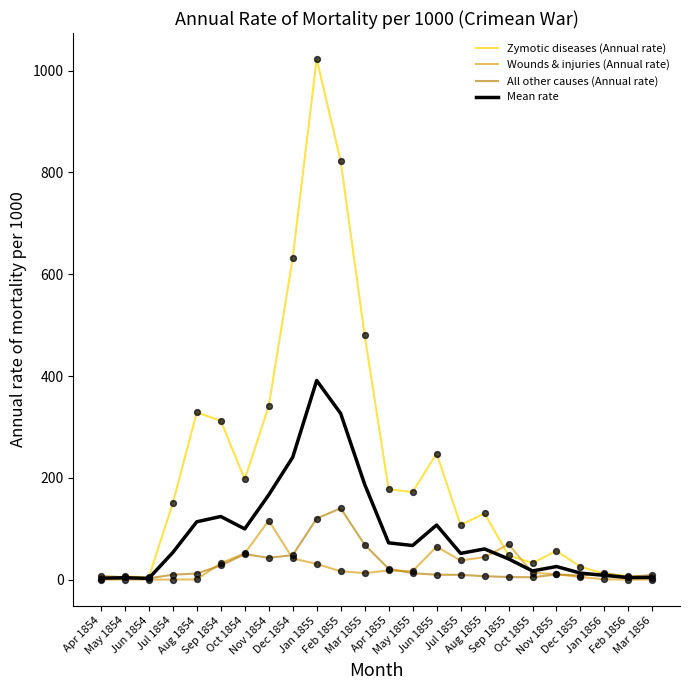

At how many categories does at least one series exceed 948?

1